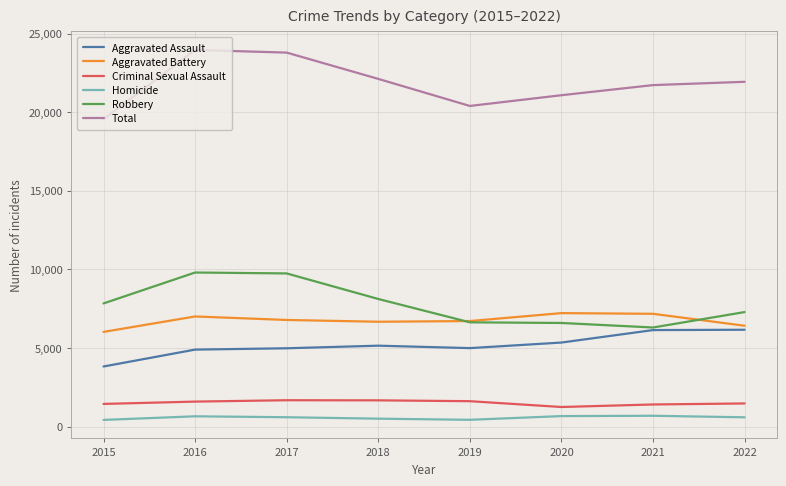

True or false: Criminal Sexual Assault and Homicide intersect in this chart.

False